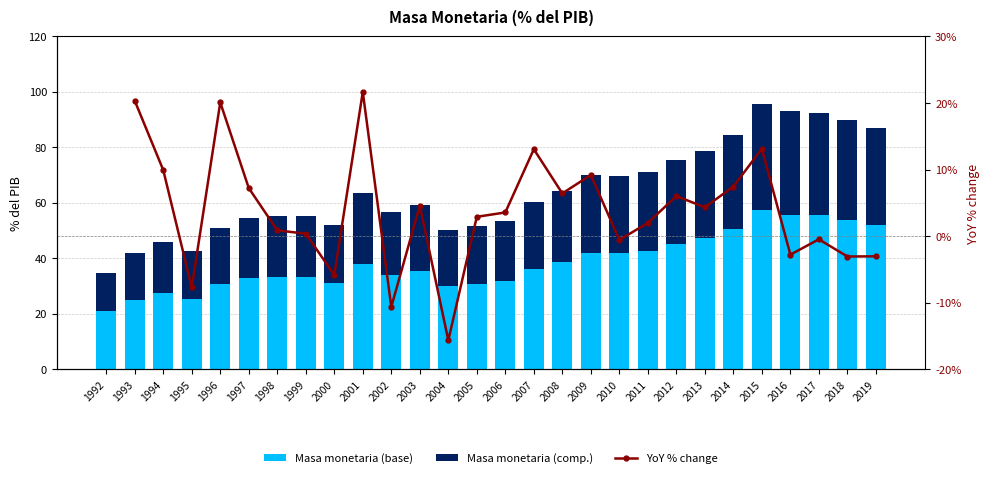

What is the sum of all Masa monetaria (comp.) values?

720.1